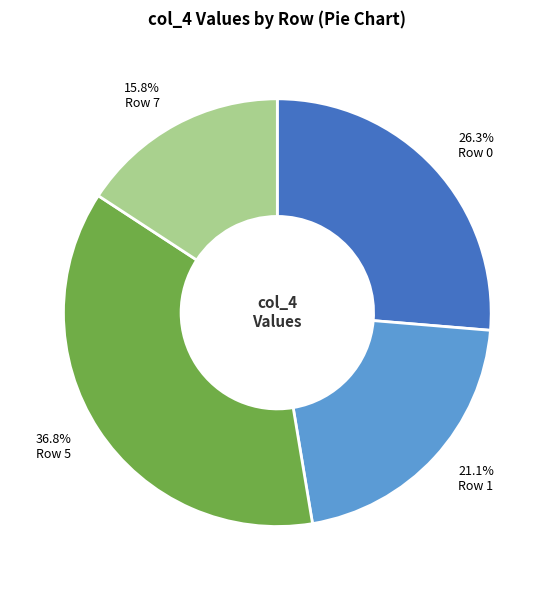

What is the ratio of the value at Row 1 to the value at Row 0?

0.8